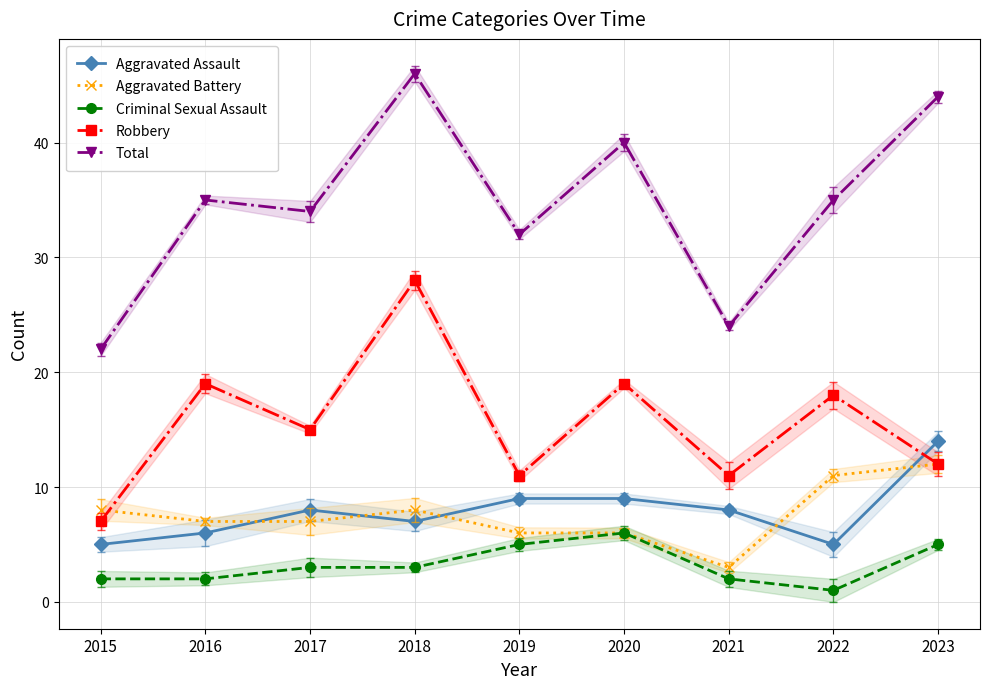

Which series has the largest total across all categories?

Total